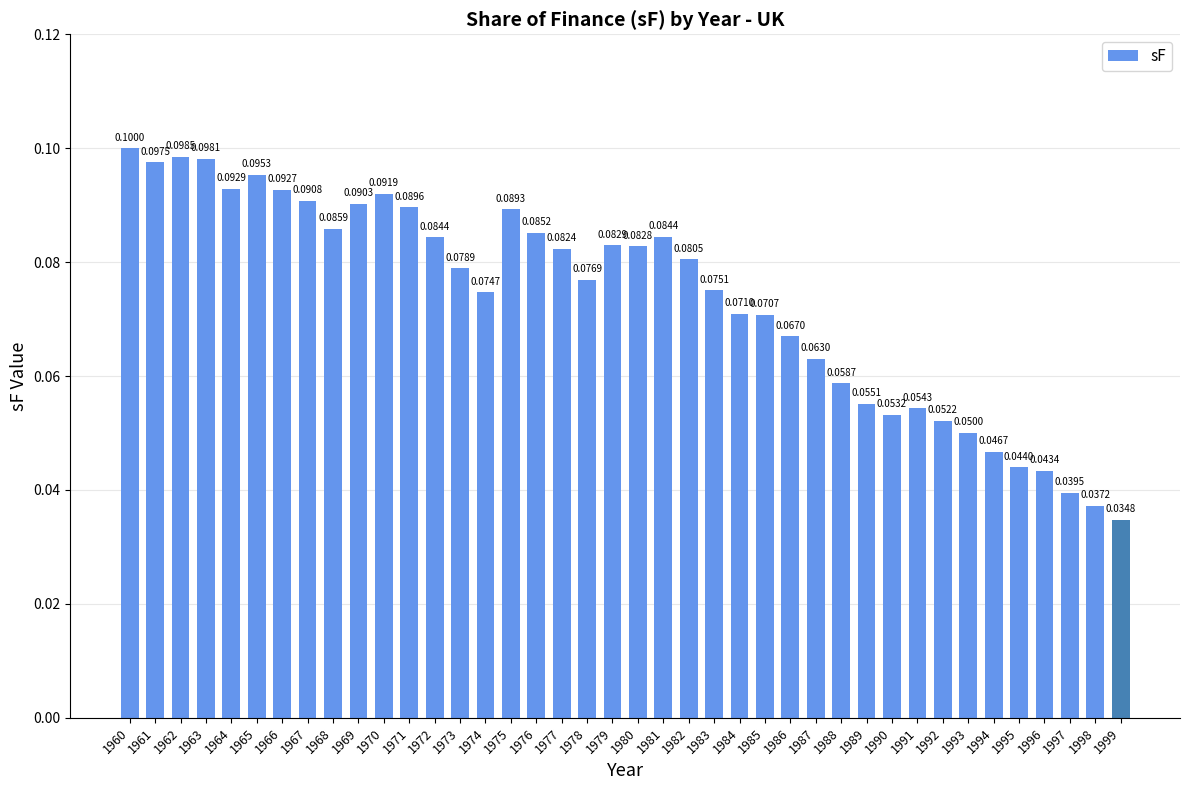

Between 1988 and 1985, which is larger?

1985